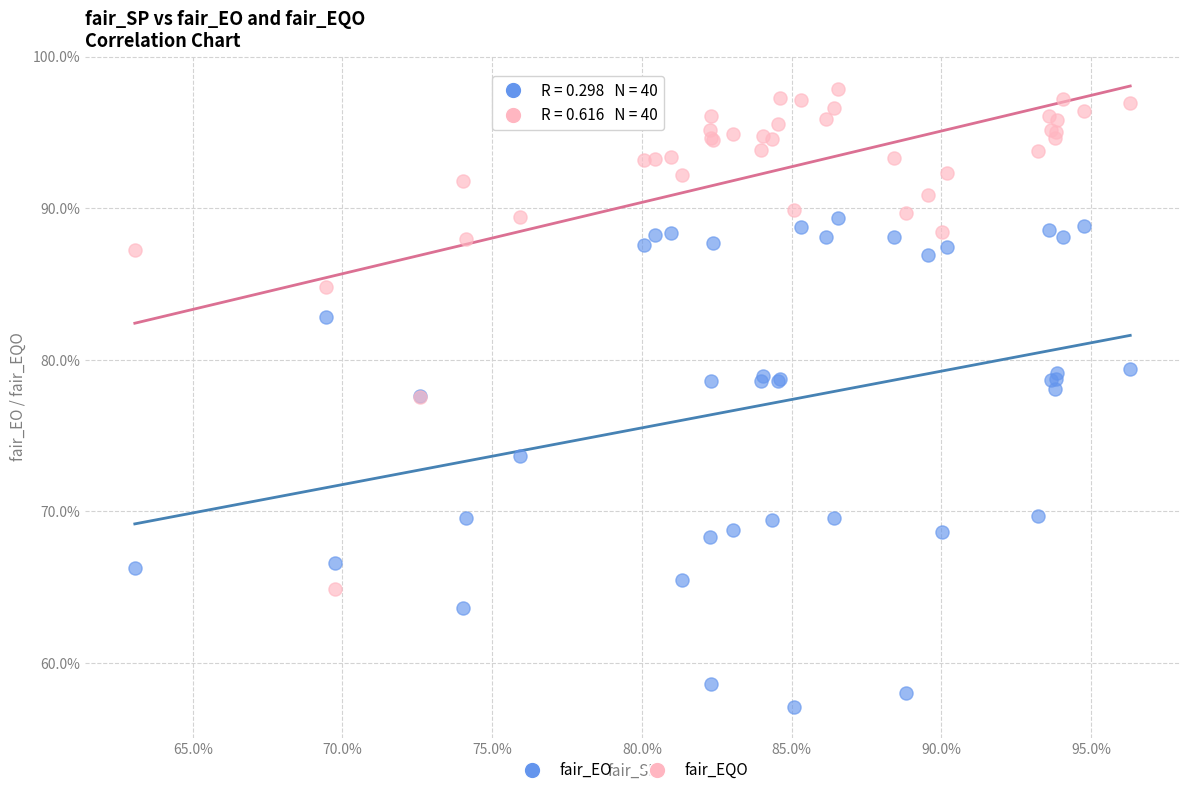

What are all the series names shown in the legend?

fair_EO, fair_EQO